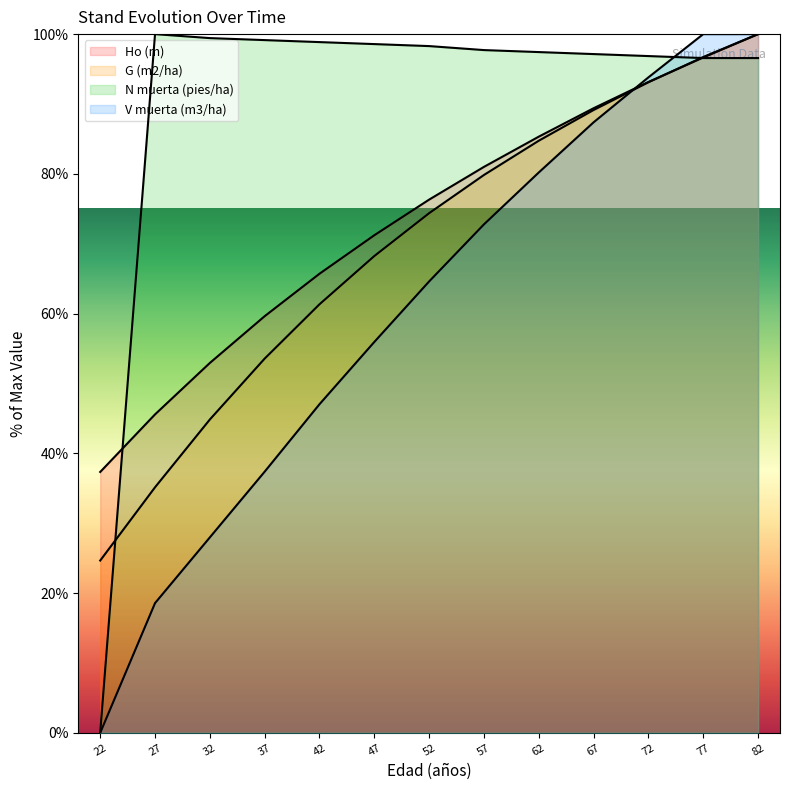

How many lines are shown in the chart?

4